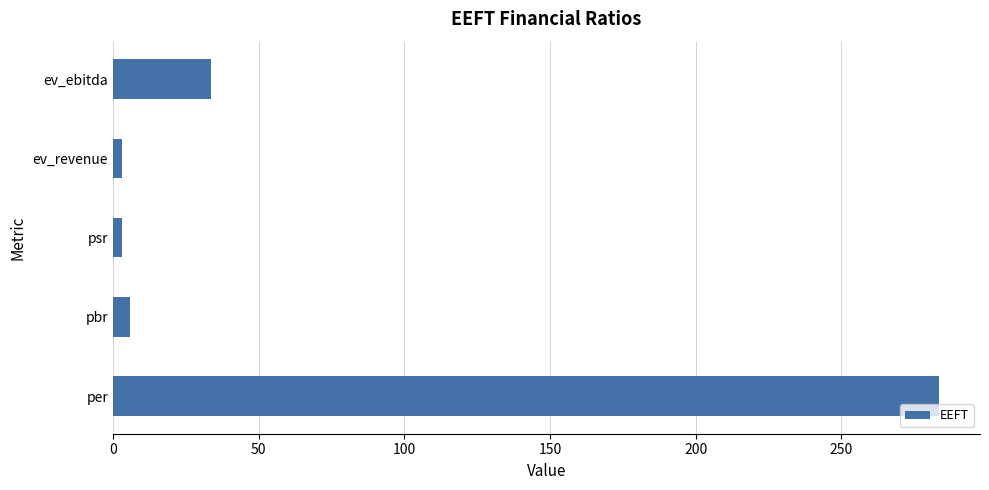

How many categories are shown in the chart?

5